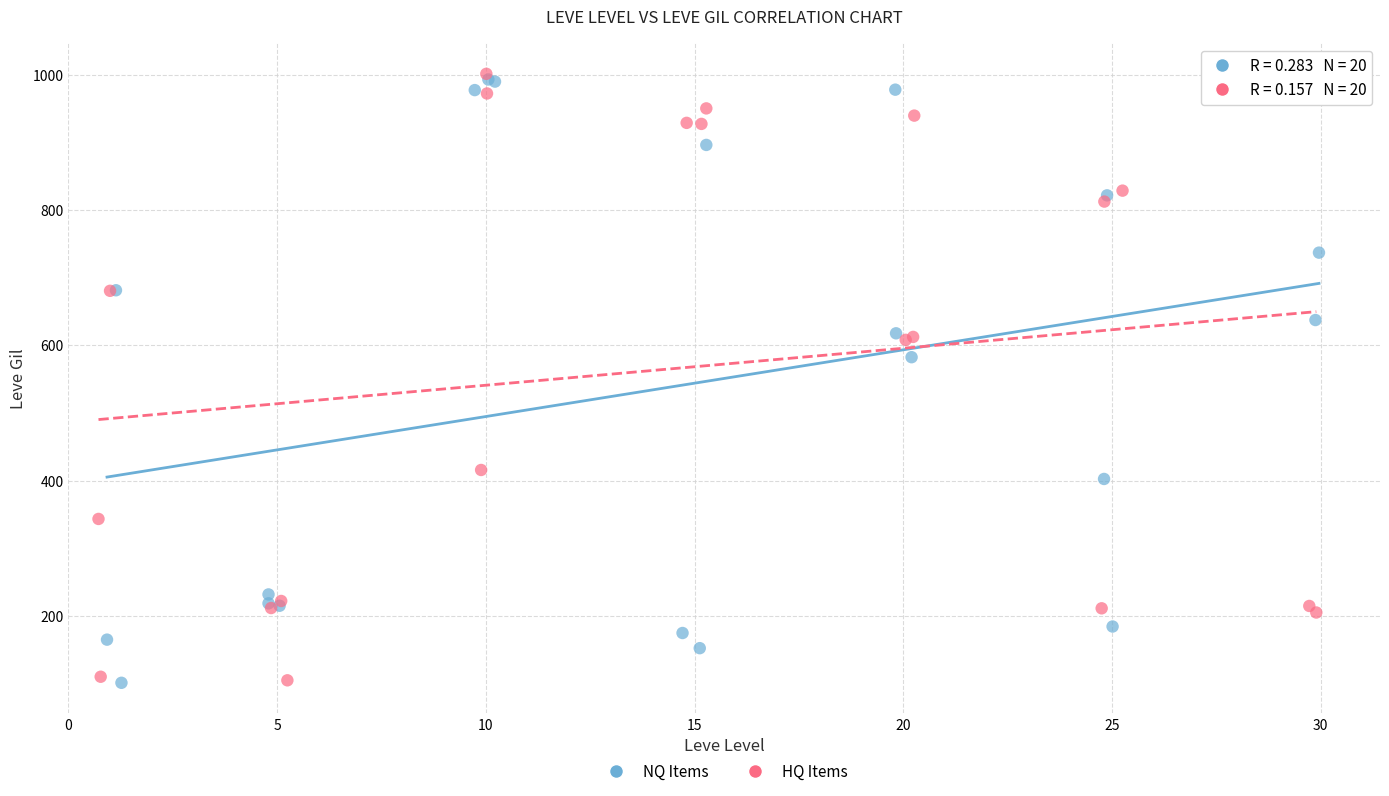

What are all the series names shown in the legend?

NQ Items, HQ Items